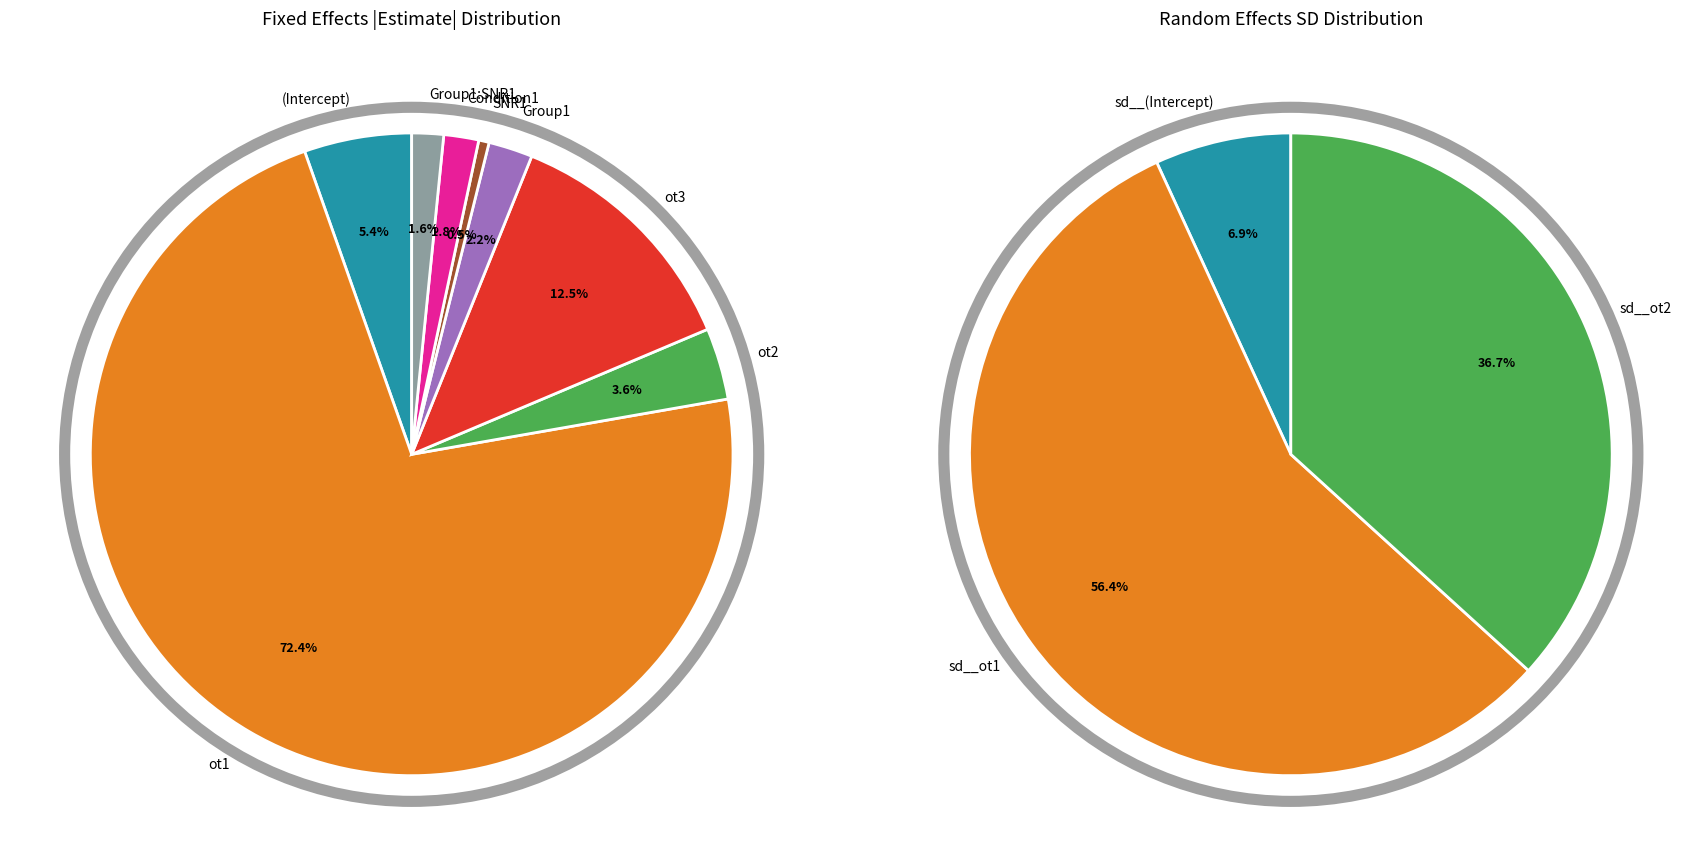

Does Group1:SNR1 account for over 50% of the chart?

No